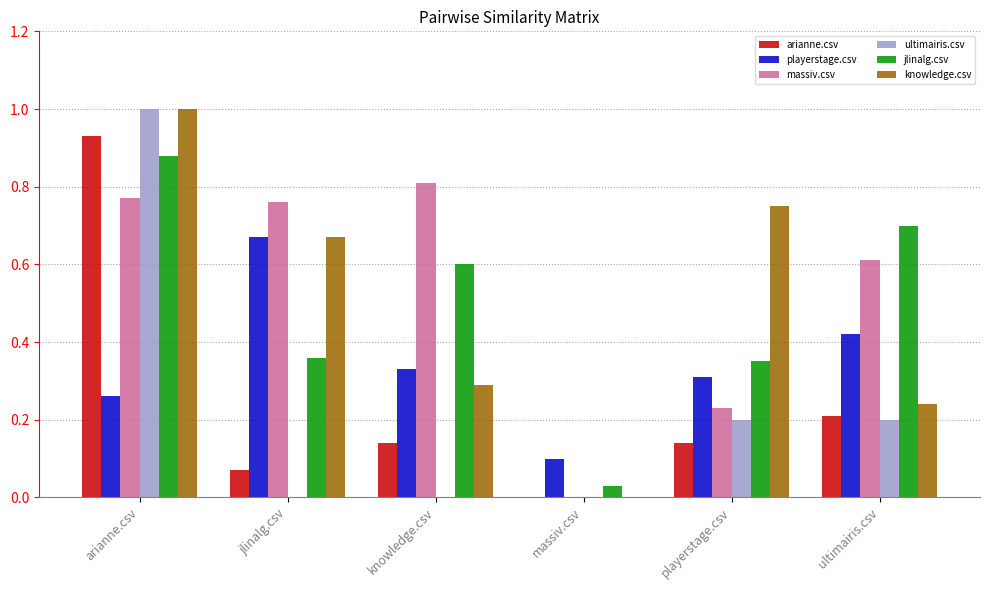

Between playerstage.csv and ultimairis.csv, which series saw the biggest shift?

knowledge.csv